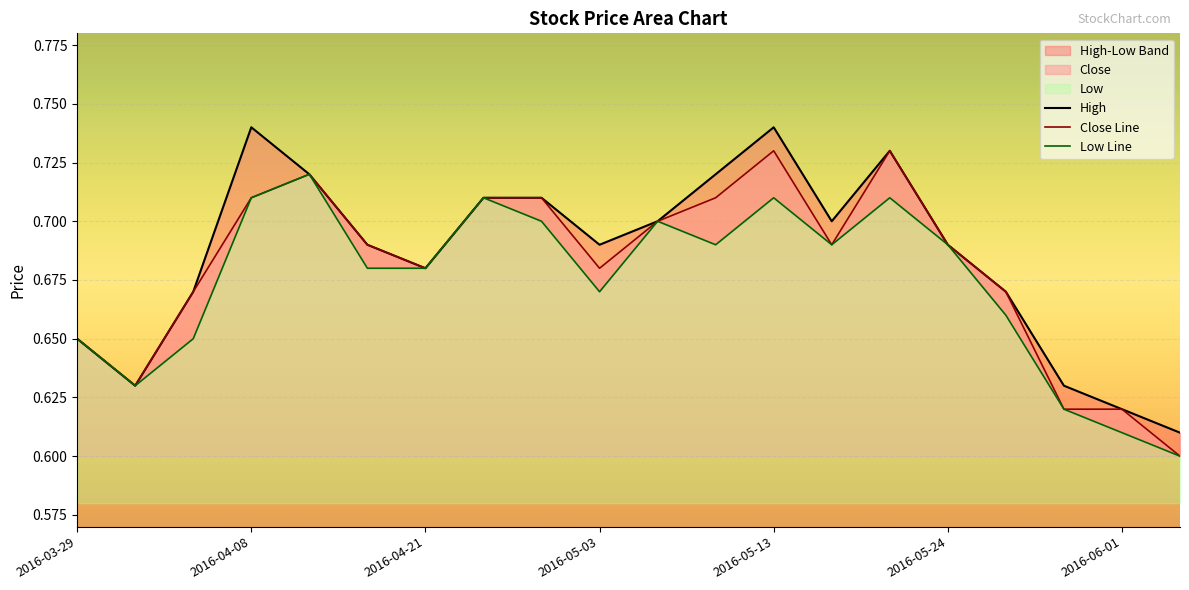

True or false: High and Close Line cross at least once.

False